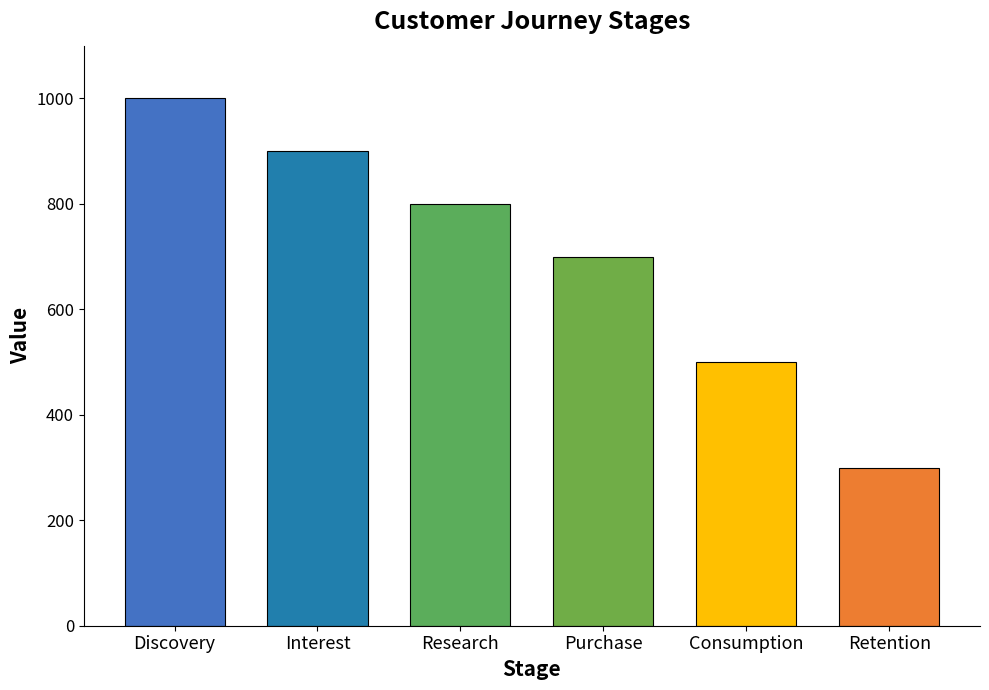

Reading left to right, extract all data points from this chart.

Discovery=1000	Interest=900	Research=800	Purchase=700	Consumption=500	Retention=300